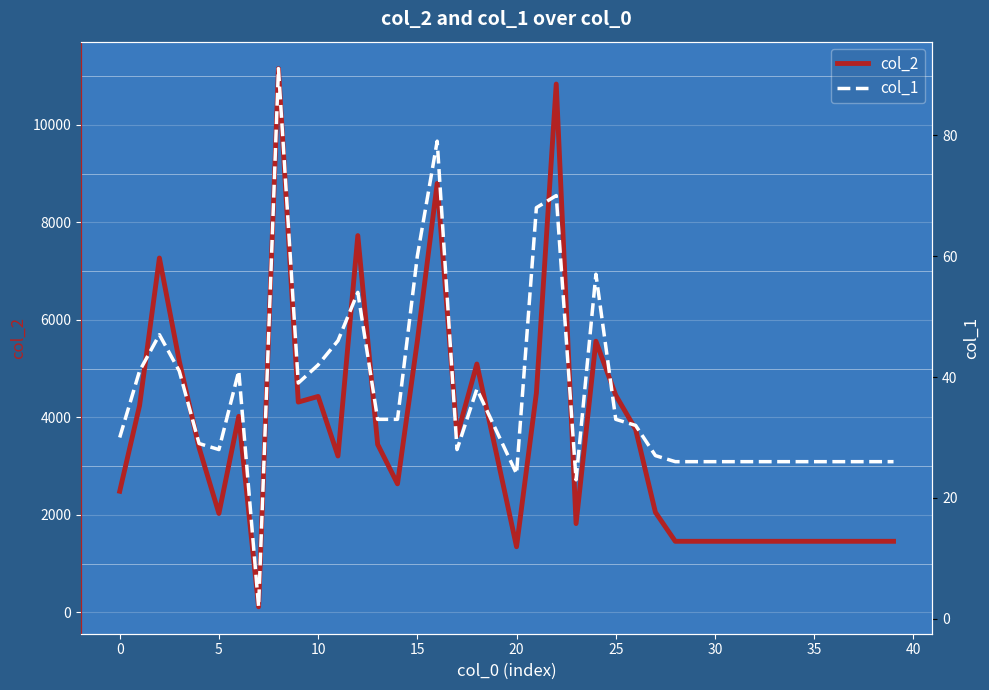

True or false: col_2 and col_1 intersect in this chart.

False